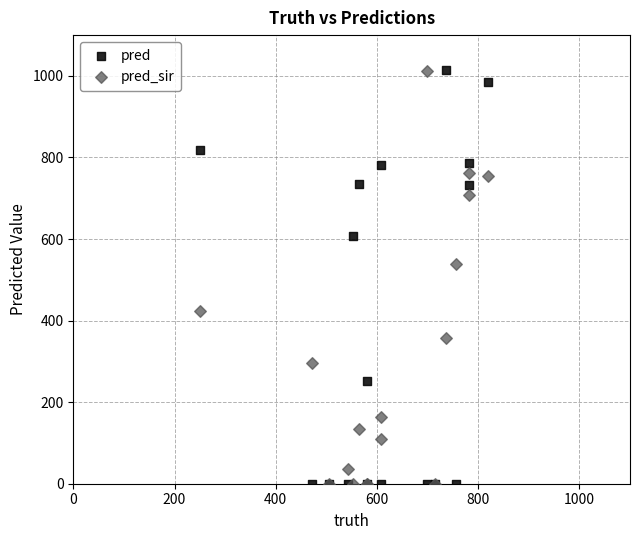

In the pred series, what Y value is closest to 507?

608.0